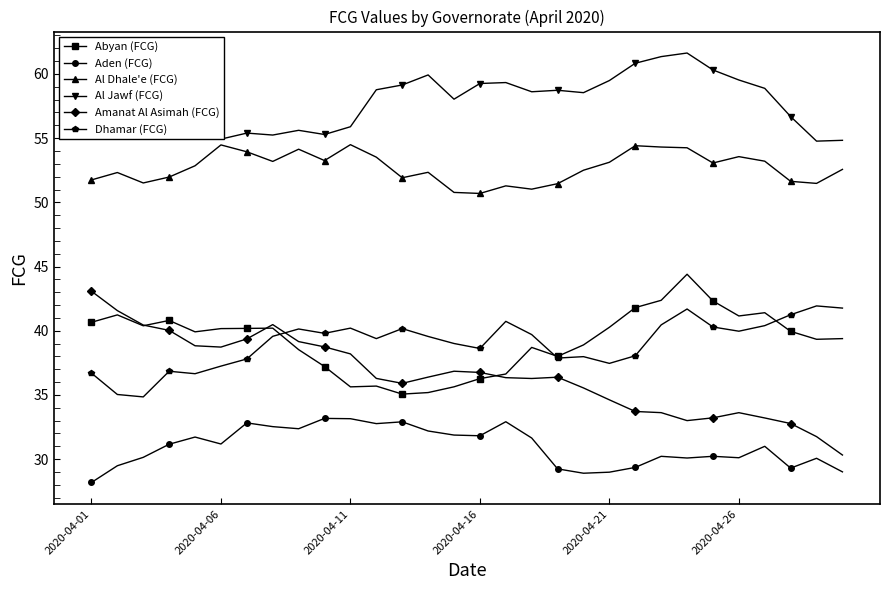

What is the value of the Abyan (FCG) point at the 2nd from the left?

41.2